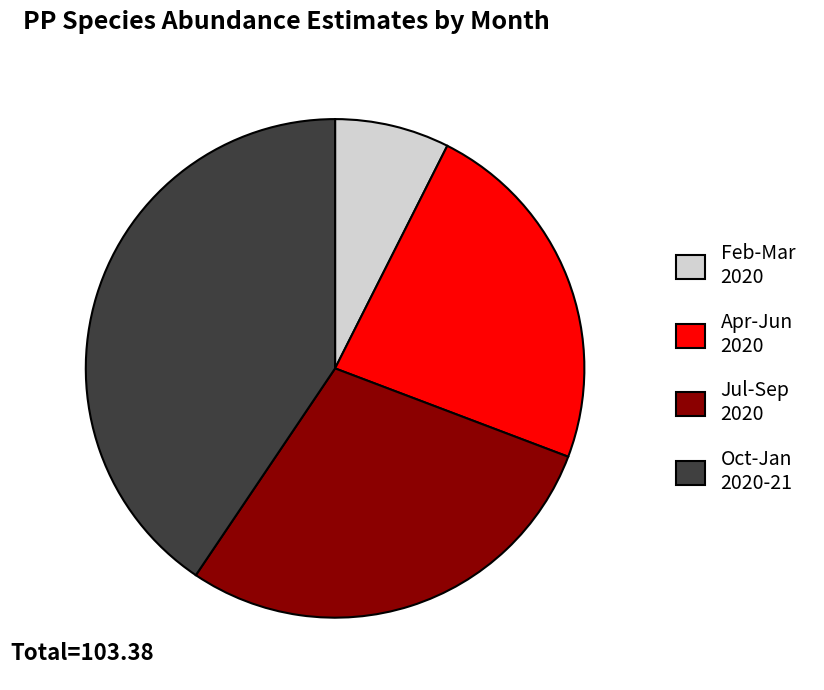

Rank the categories by value from lowest to highest.

Feb-Mar 2020, Apr-Jun 2020, Jul-Sep 2020, Oct-Jan 2020-21